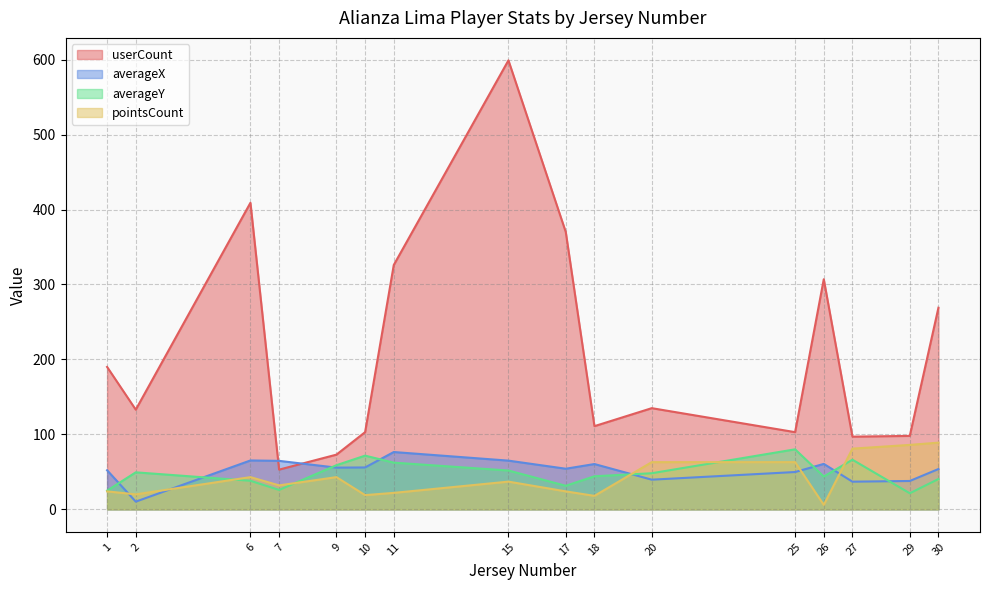

Where is the first local minimum for averageX?

2